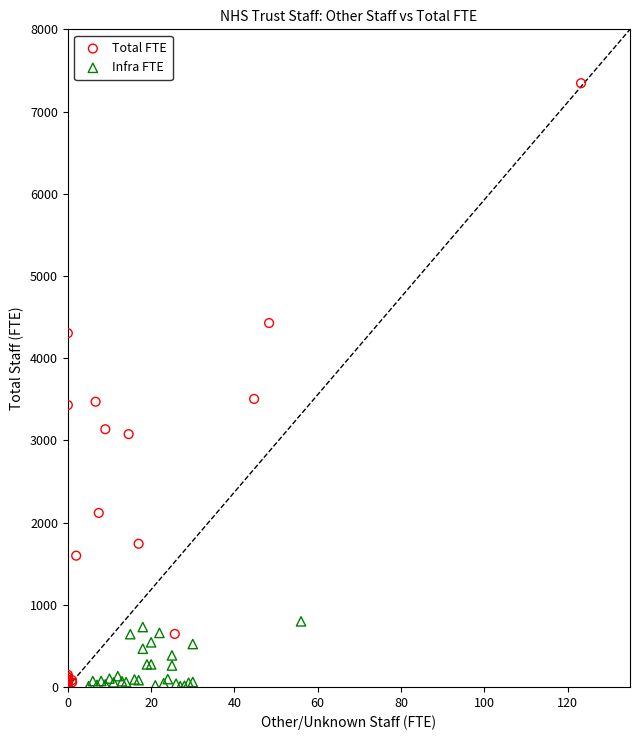

Which series contains the highest Y value?

Total FTE